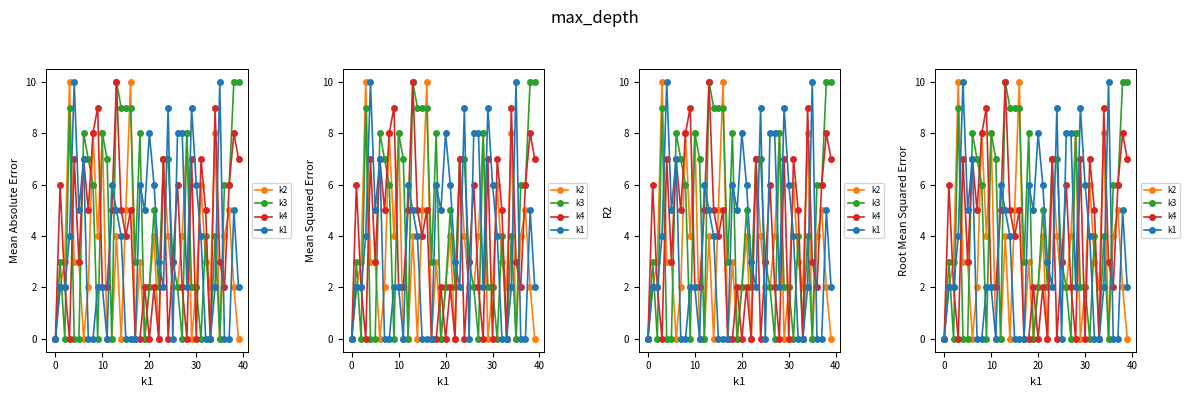

The k2 series shows 8 at 28. True or false?

True